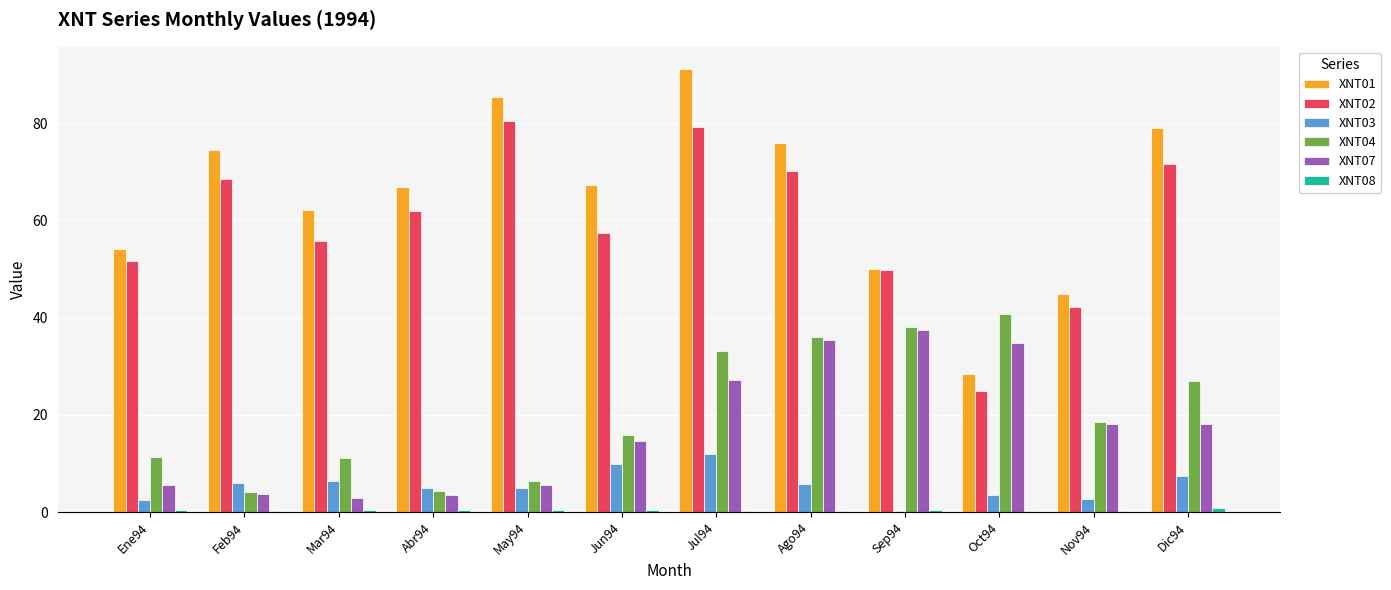

True or false: XNT07 has a value of 3.6 at Feb94.

True